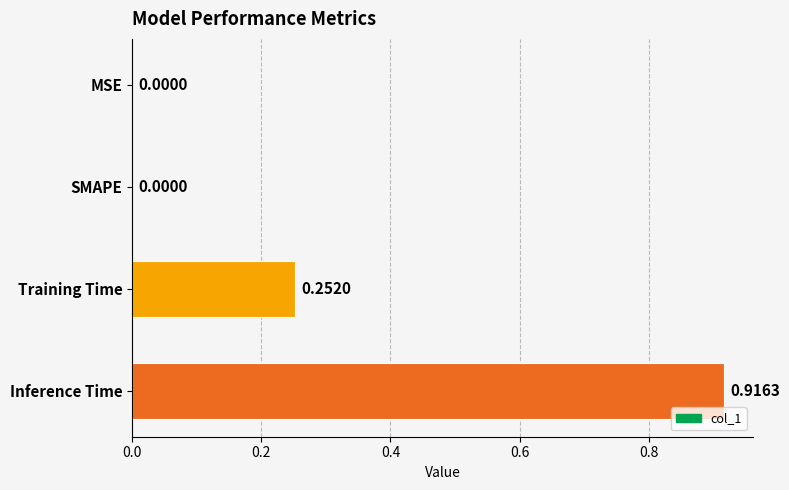

At which category does the chart reach its peak across all series?

Inference Time